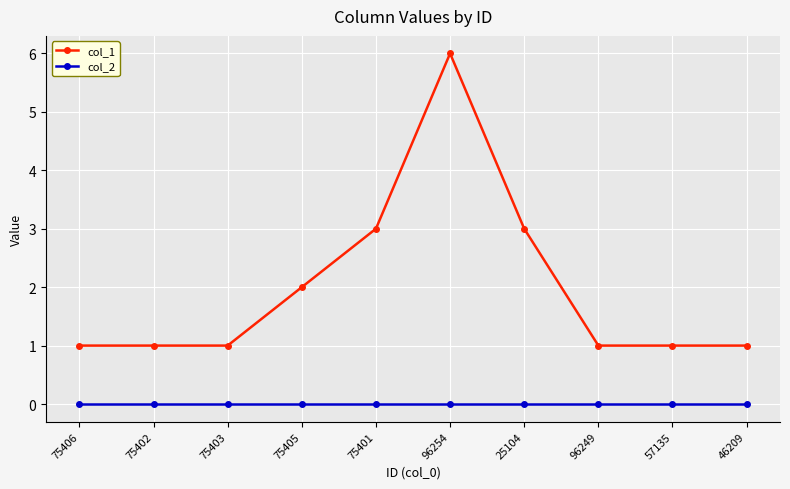

Is it true that col_1 equals 1 at 75402?

True